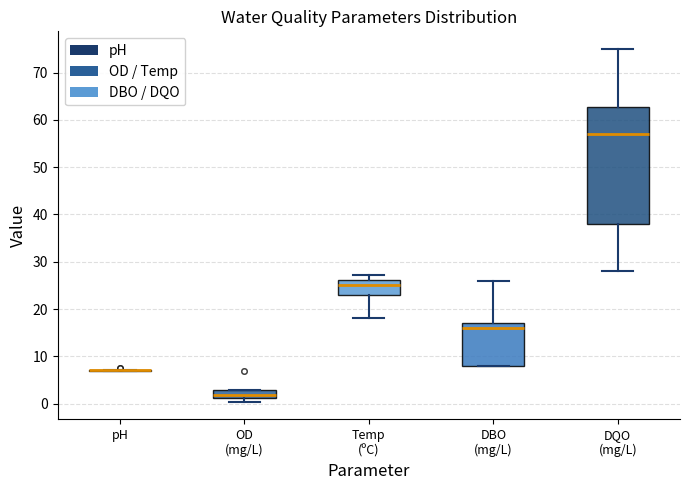

Reading left to right, read every box against the y-axis: the position of its median line, the range the box covers, and the ends of its whiskers. The values are not printed on the chart, so give them approximately, as read against the axis.

pH: box collapsed to a line at 7, whiskers 7 to 7
OD (mg/L): median 2, box 1 to 3, whiskers 0 to 3
Temp (ºC): median 25, box 23 to 26, whiskers 18 to 27
DBO (mg/L): median 16, box 8 to 17, whiskers 8 to 26
DQO (mg/L): median 57, box 38 to 63, whiskers 28 to 75